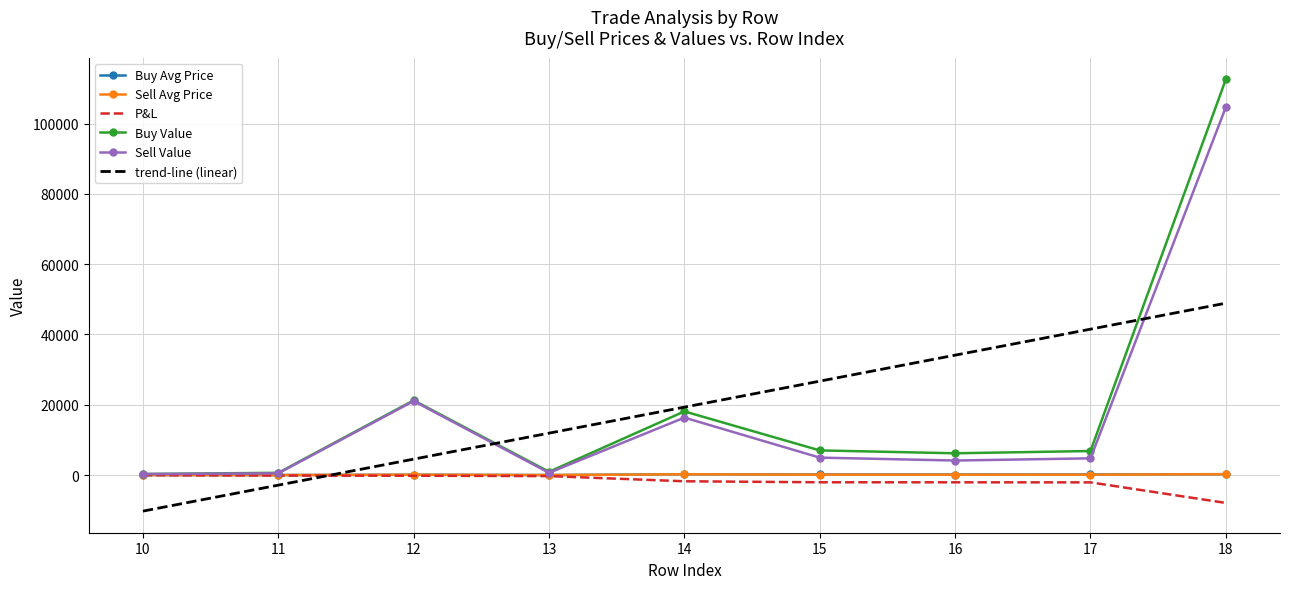

What is the smallest value displayed?

-10260.1